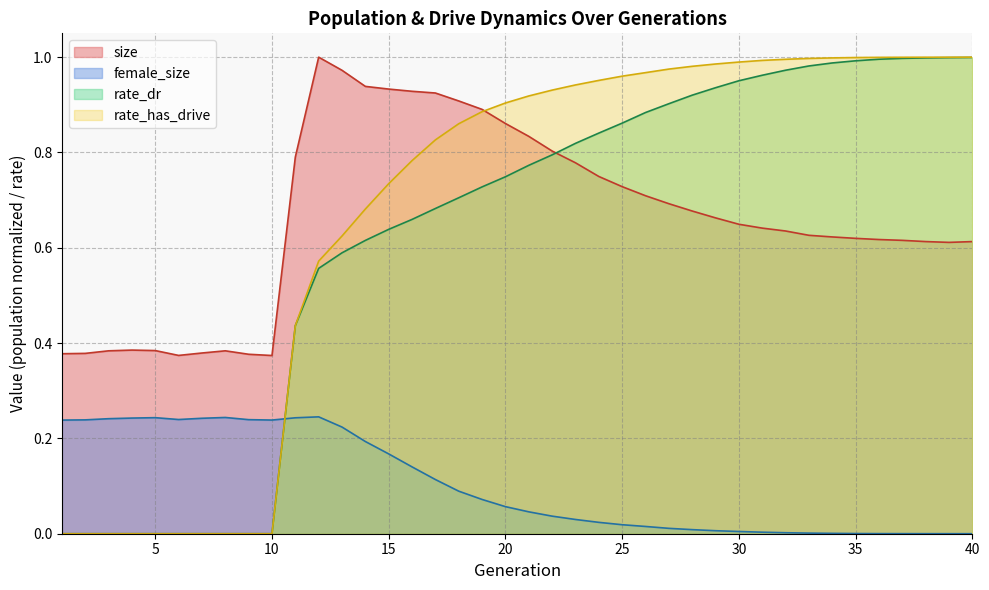

Reading left to right, what are all the values shown in this chart?

size: 1=0.4	2=0.4	3=0.4	4=0.4	5=0.4	6=0.4	7=0.4	8=0.4	9=0.4	10=0.4	11=0.8	12=1.0	13=1.0	14=0.9	15=0.9	16=0.9	17=0.9	18=0.9	19=0.9	20=0.9	21=0.8	22=0.8	23=0.8	24=0.7	25=0.7	26=0.7	27=0.7	28=0.7	29=0.7	30=0.6	31=0.6	32=0.6	33=0.6	34=0.6	35=0.6	36=0.6	37=0.6	38=0.6	39=0.6	40=0.6
female_size: 1=0.2	2=0.2	3=0.2	4=0.2	5=0.2	6=0.2	7=0.2	8=0.2	9=0.2	10=0.2	11=0.2	12=0.2	13=0.2	14=0.2	15=0.2	16=0.1	17=0.1	18=0.1	19=0.1	20=0.1	21=0.0	22=0.0	23=0.0	24=0.0	25=0.0	26=0.0	27=0.0	28=0.0	29=0.0	30=0.0	31=0.0	32=0.0	33=0.0	34=0.0	35=0.0	36=0.0	37=0.0	38=0.0	39=0.0	40=0.0
rate_dr: 1=0.0	2=0.0	3=0.0	4=0.0	5=0.0	6=0.0	7=0.0	8=0.0	9=0.0	10=0.0	11=0.4	12=0.6	13=0.6	14=0.6	15=0.6	16=0.7	17=0.7	18=0.7	19=0.7	20=0.7	21=0.8	22=0.8	23=0.8	24=0.8	25=0.9	26=0.9	27=0.9	28=0.9	29=0.9	30=1.0	31=1.0	32=1.0	33=1.0	34=1.0	35=1.0	36=1.0	37=1.0	38=1.0	39=1.0	40=1.0
rate_has_drive: 1=0.0	2=0.0	3=0.0	4=0.0	5=0.0	6=0.0	7=0.0	8=0.0	9=0.0	10=0.0	11=0.4	12=0.6	13=0.6	14=0.7	15=0.7	16=0.8	17=0.8	18=0.9	19=0.9	20=0.9	21=0.9	22=0.9	23=0.9	24=1.0	25=1.0	26=1.0	27=1.0	28=1.0	29=1.0	30=1.0	31=1.0	32=1.0	33=1.0	34=1.0	35=1.0	36=1.0	37=1.0	38=1.0	39=1.0	40=1.0